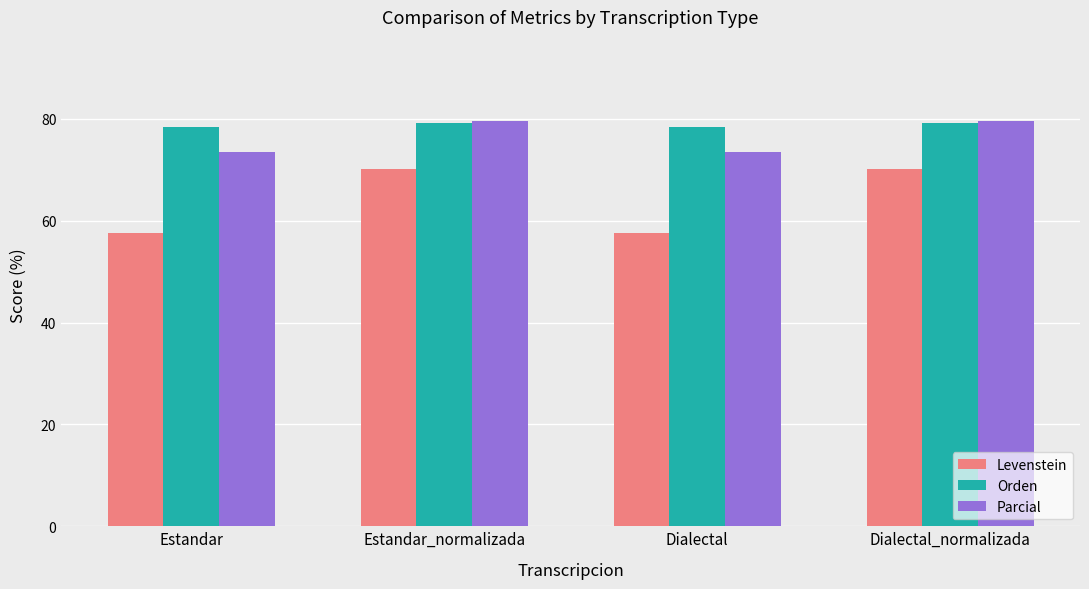

Is the value of Parcial at Dialectal greater than the value of Orden at Dialectal?

No